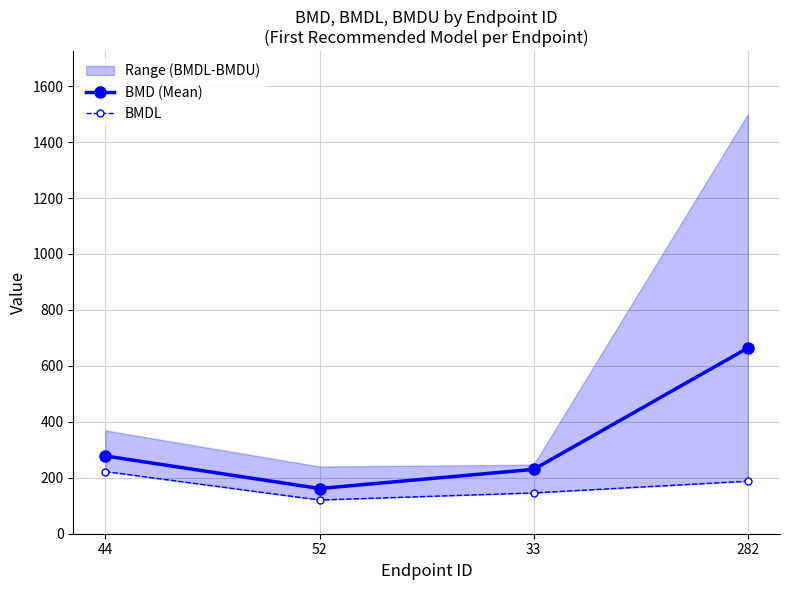

What is the label of the 4th point from the left?

282